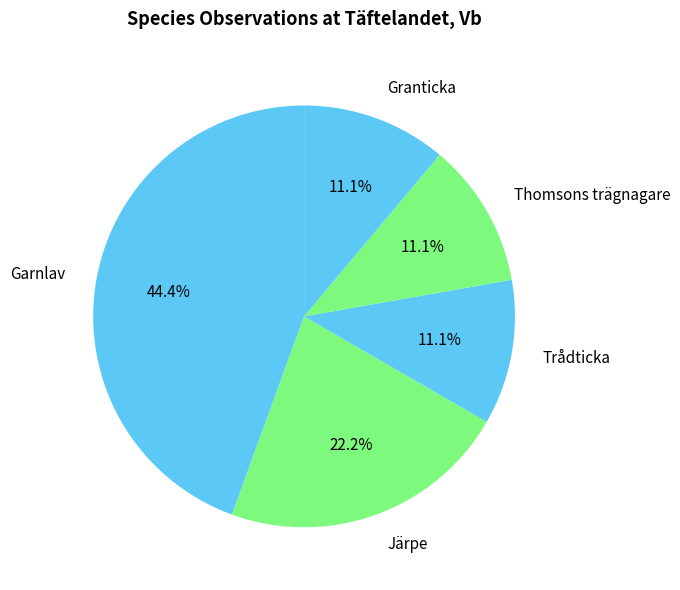

Rank the categories by value from lowest to highest.

Trådticka, Thomsons trägnagare, Granticka, Järpe, Garnlav